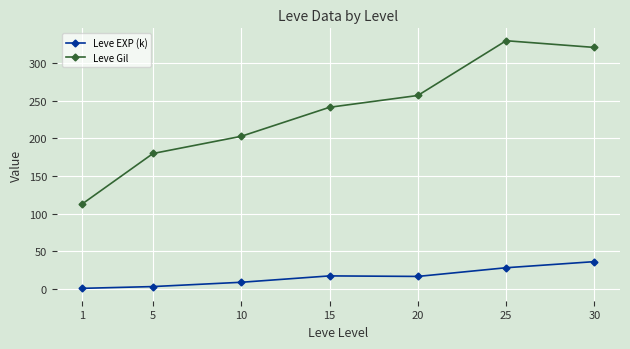

Does the chart have visible grid lines?

Yes